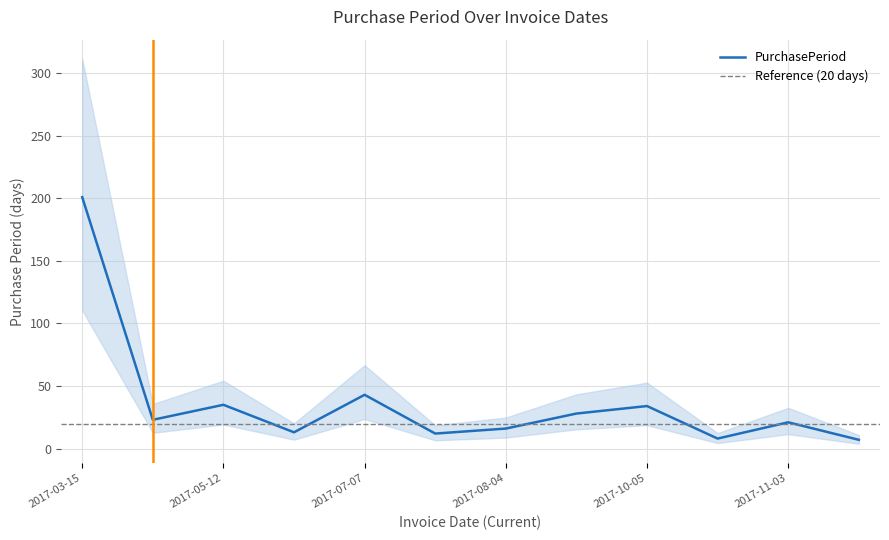

How many lines are shown in the chart?

1